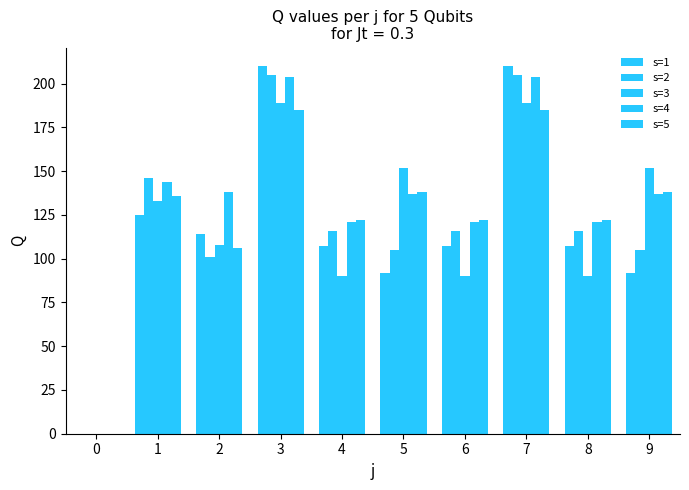

How many values in s=4 are above zero?

9